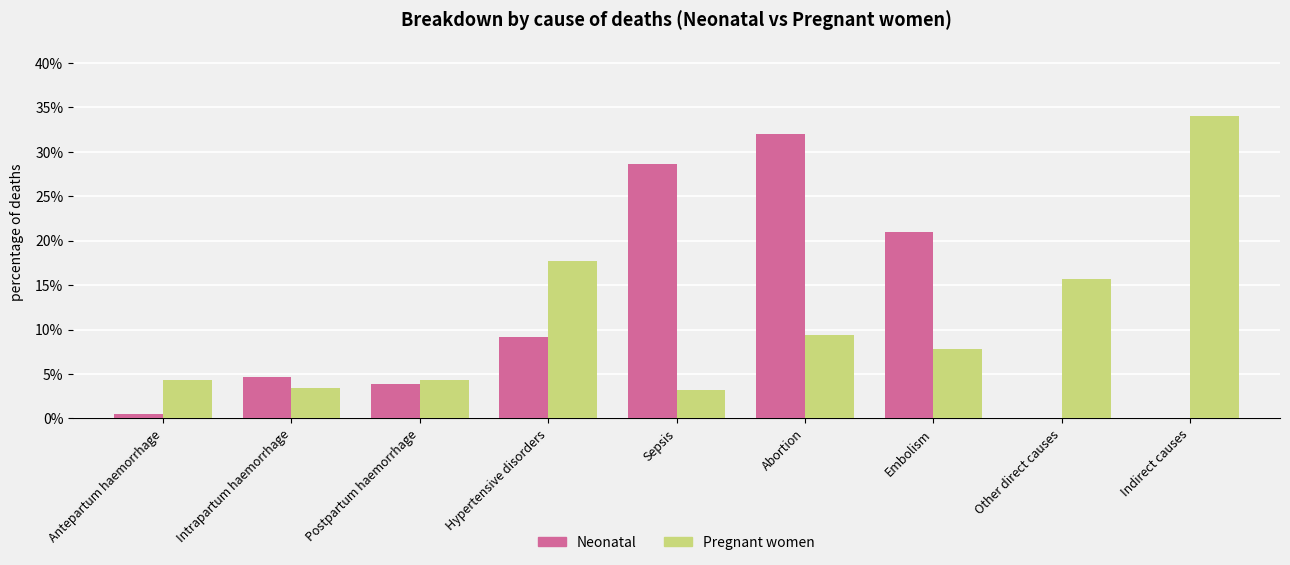

What is the label of the 4th bar from the left?

Hypertensive disorders